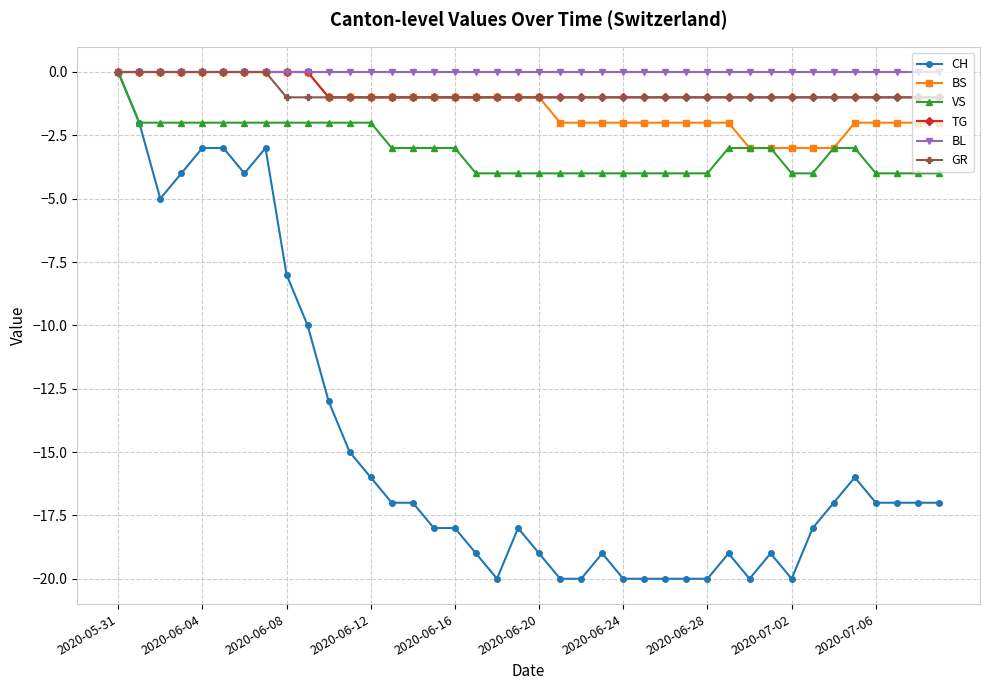

Which series has the widest spread of values?

CH